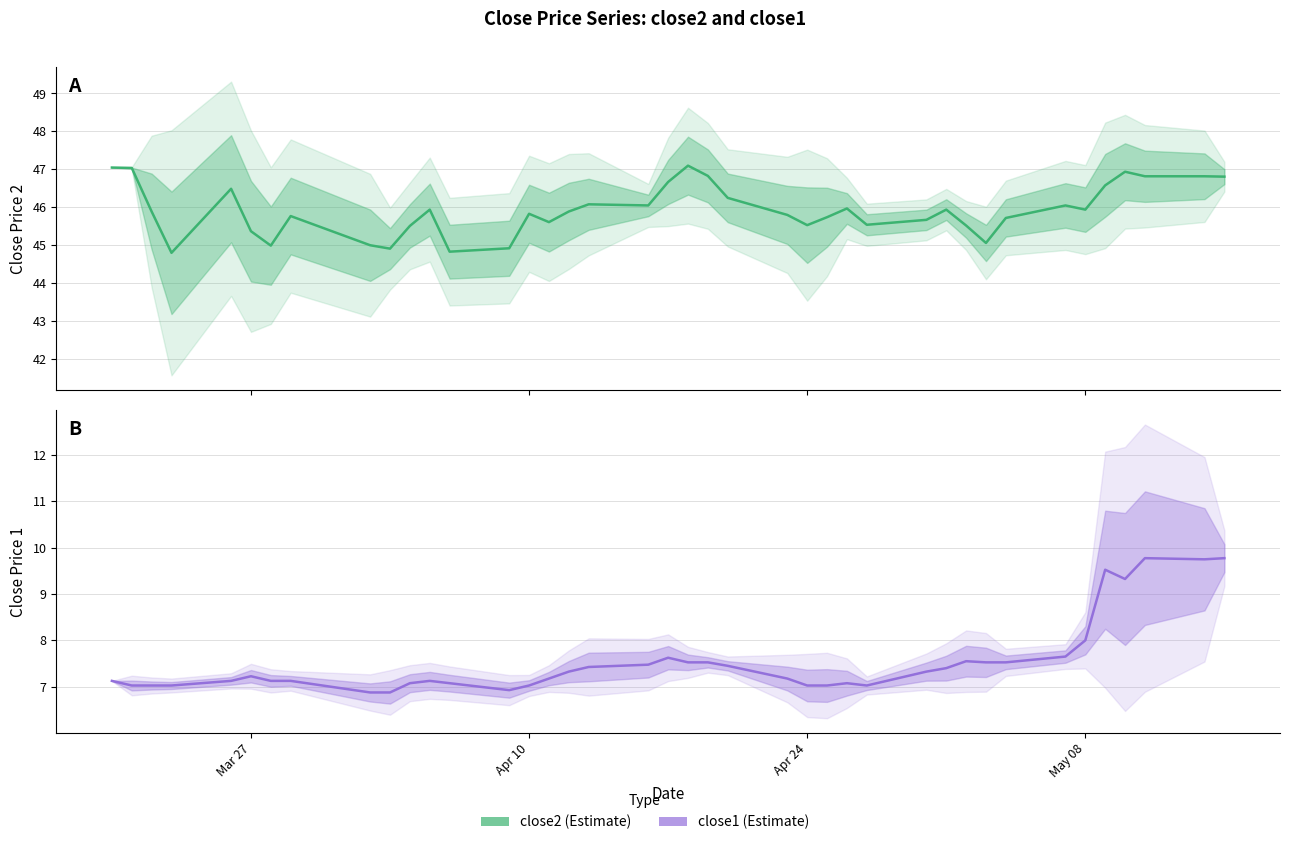

List the series in order of their peak value, lowest first.

close1, close2